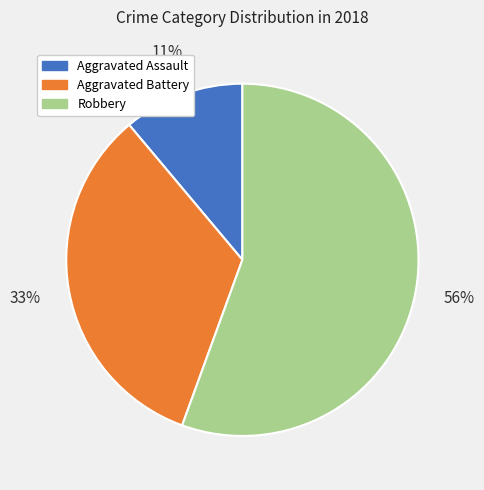

Rank the categories by value from highest to lowest.

Robbery, Aggravated Battery, Aggravated Assault